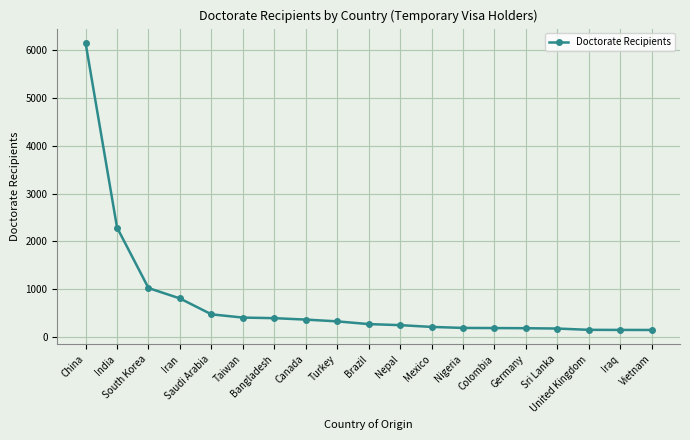

What is the difference between the maximum and minimum values?

5998